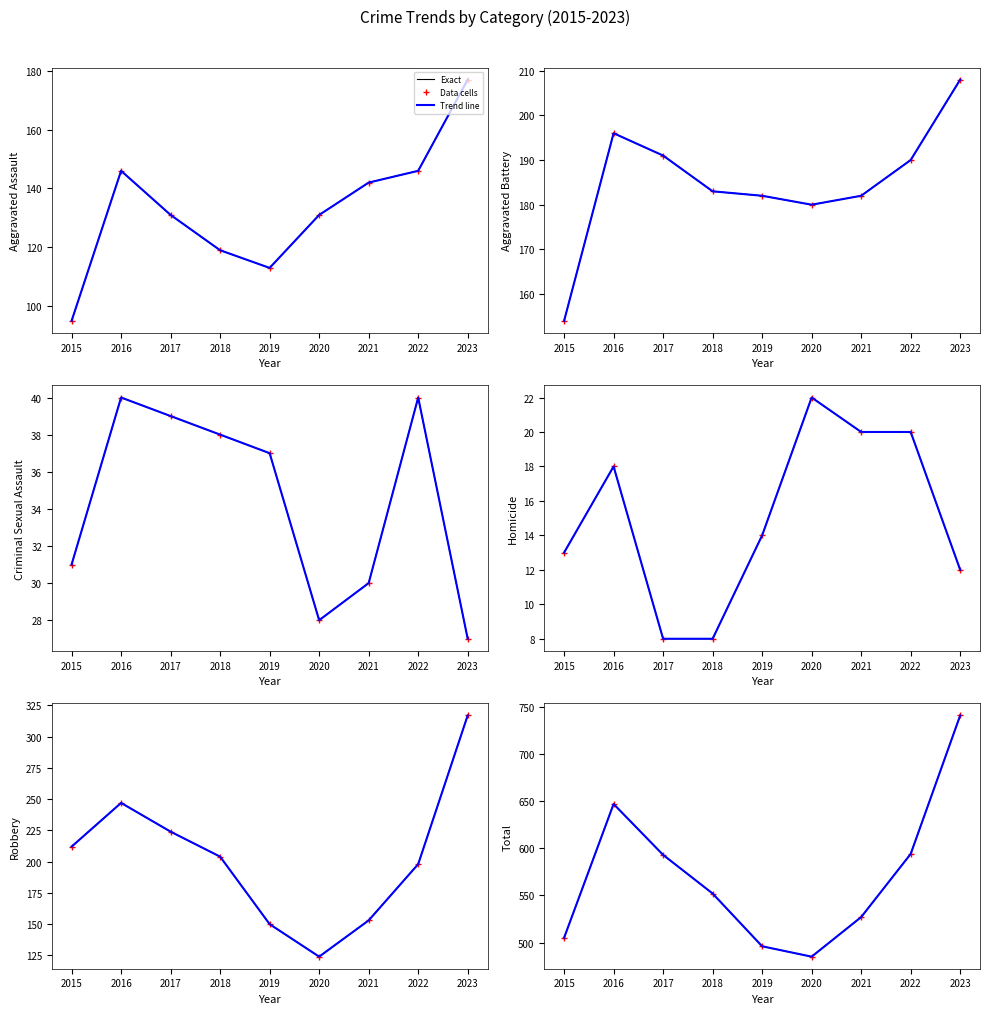

True or false: Total and Robbery cross at least once.

False